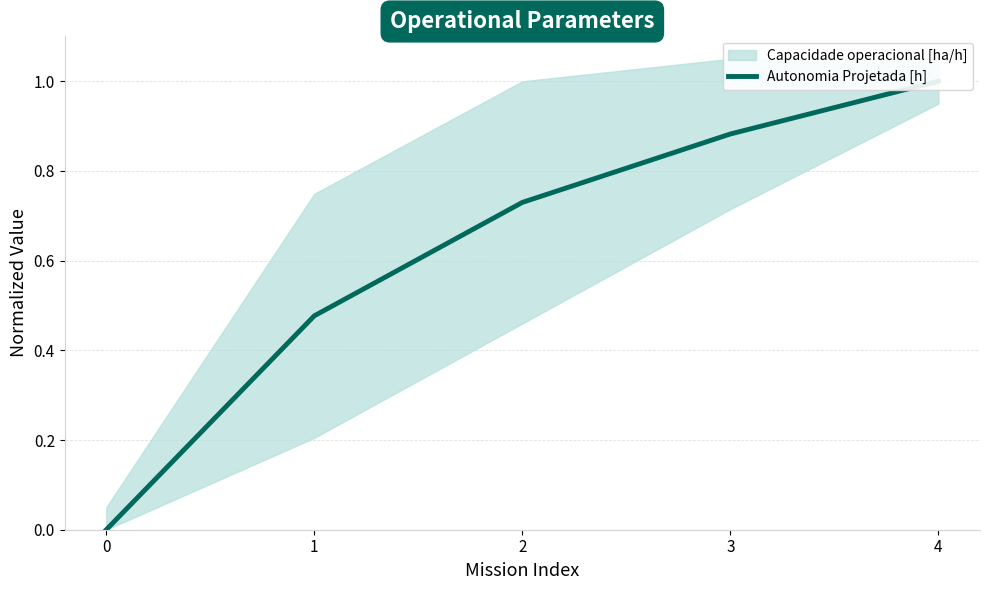

True or false: the data has more than 1 interior local peaks.

False